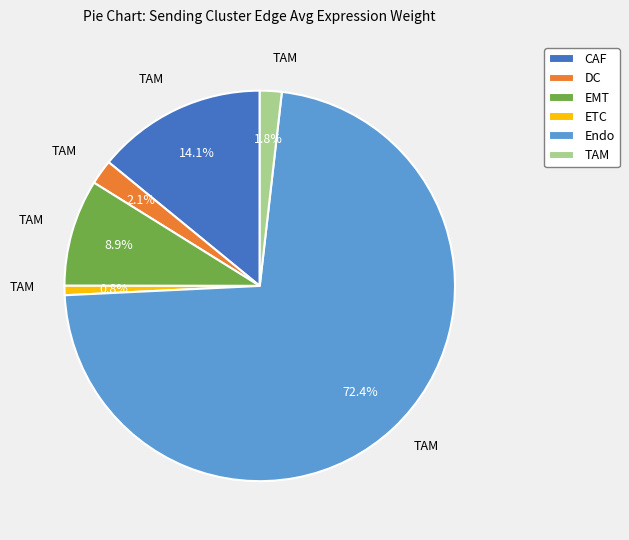

To the nearest percent, what is the average slice percentage?

17%